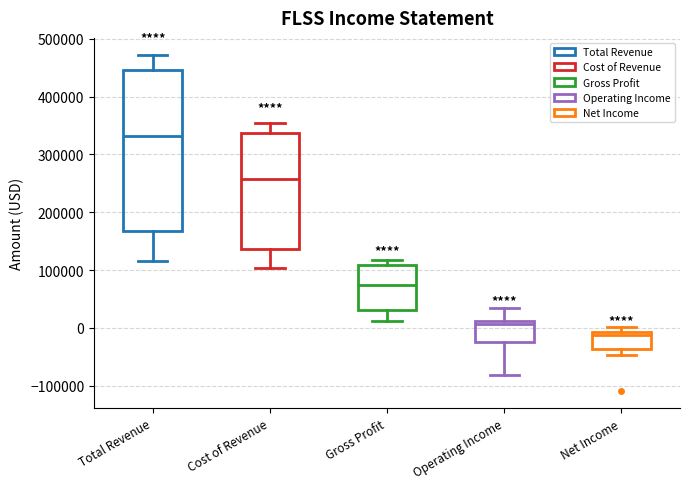

Reading left to right, transcribe this box plot: for each box, give where its median line is, the range the box spans, and where its two whiskers end, as read against the y-axis. The values are not printed on the chart, so give them approximately, as read against the axis.

Total Revenue: median 330000, box 170000 to 450000, whiskers 120000 to 470000
Cost of Revenue: median 260000, box 140000 to 340000, whiskers 100000 to 350000
Gross Profit: median 70000, box 30000 to 110000, whiskers 10000 to 120000
Operating Income: median 10000 (just below the box's upper edge), box -30000 to 10000, whiskers -80000 to 30000
Net Income: median -10000 (just below the box's upper edge), box -40000 to -10000, whiskers -50000 to 0